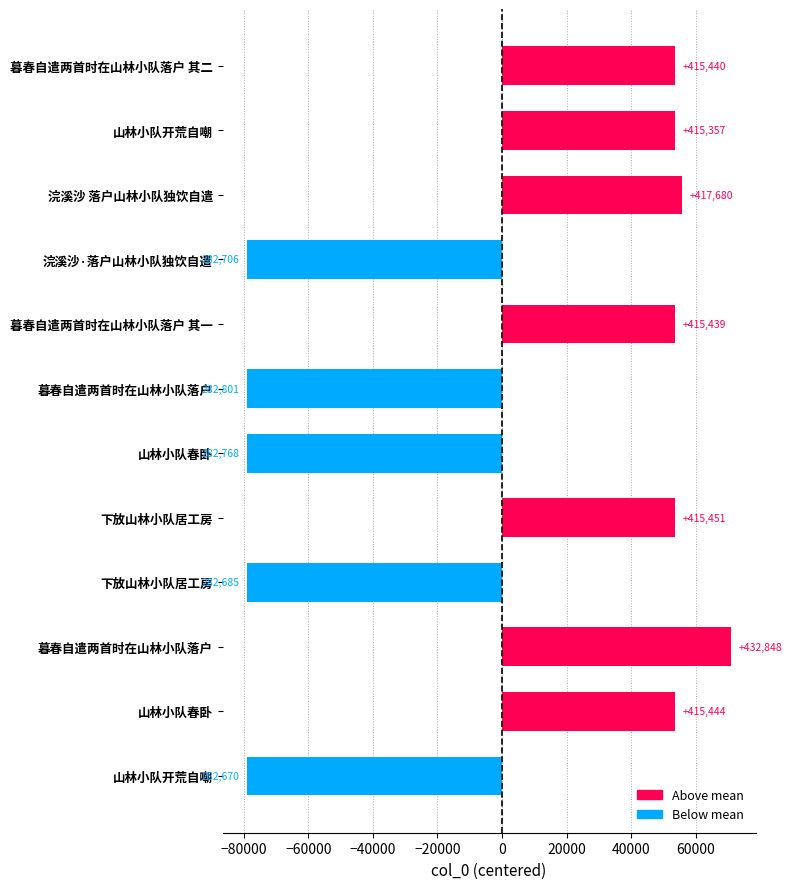

Are the bars grouped side by side (vs. stacked)?

No